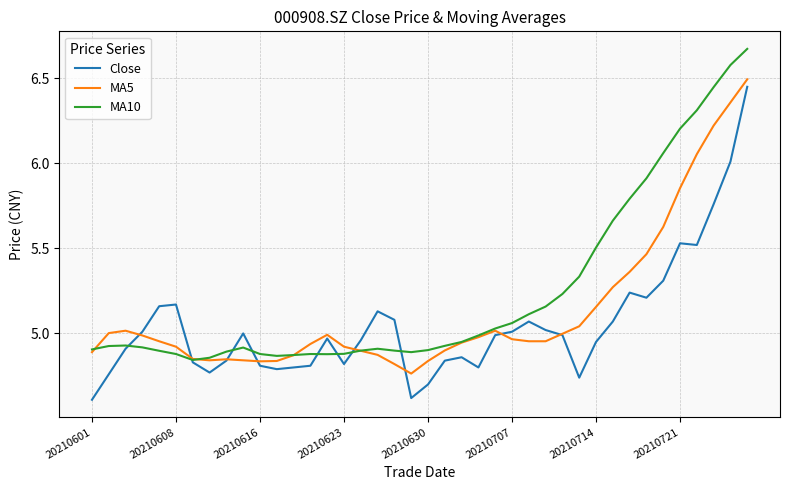

List the series in order of their overall mean, highest first.

MA10, MA5, Close